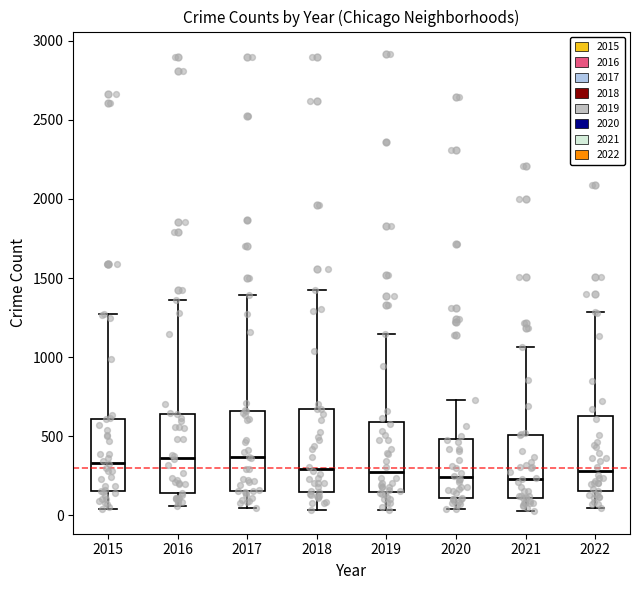

Reading left to right, transcribe this box plot: for each box, give where its median line is, the range the box spans, and where its two whiskers end, as read against the y-axis. The values are not printed on the chart, so give them approximately, as read against the axis.

2015: median 350, box 150 to 600, whiskers 50 to 1250
2016: median 350, box 150 to 650, whiskers 50 to 1350
2017: median 350, box 150 to 650, whiskers 50 to 1400
2018: median 300, box 150 to 700, whiskers 50 to 1450
2019: median 250, box 150 to 600, whiskers 50 to 1150
2020: median 250, box 100 to 500, whiskers 50 to 750
2021: median 250, box 100 to 500, whiskers 50 to 1050
2022: median 300, box 150 to 650, whiskers 50 to 1300